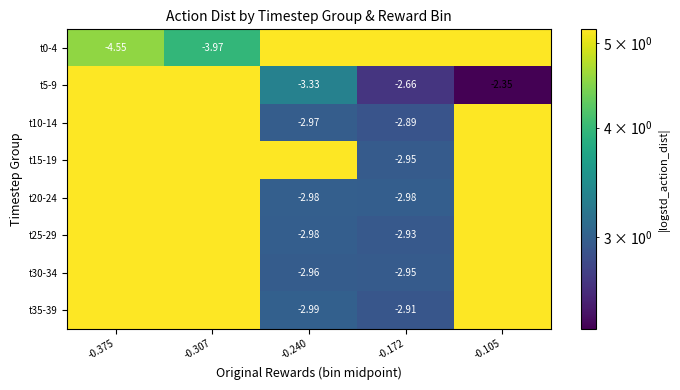

Which category has the lowest value across all series?

-0.105